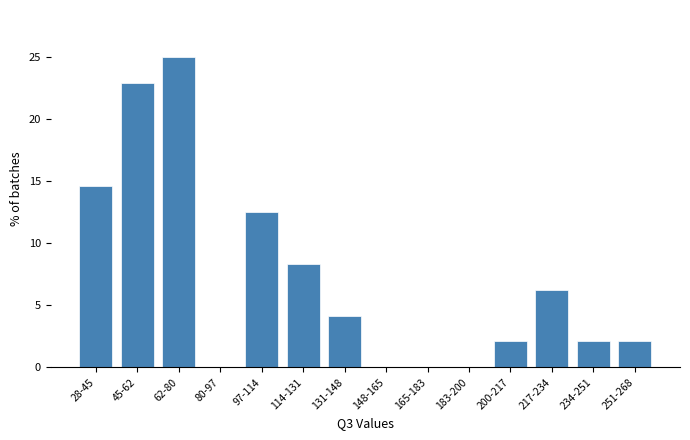

At which label is the value closest to 12?

97-114